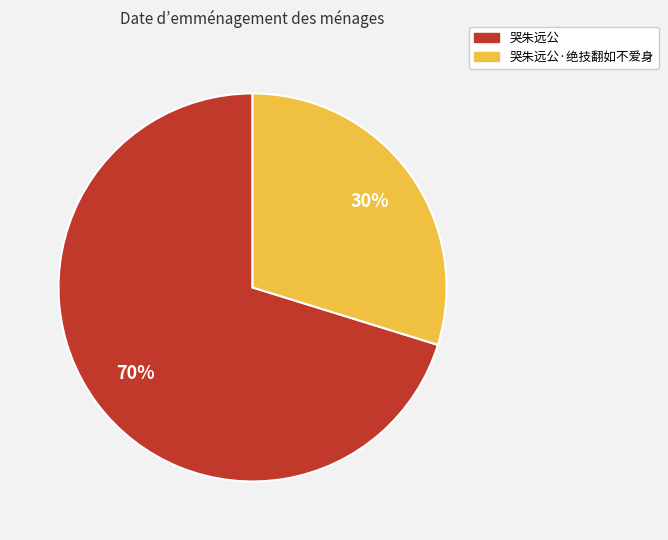

Is there a majority slice in this chart?

Yes